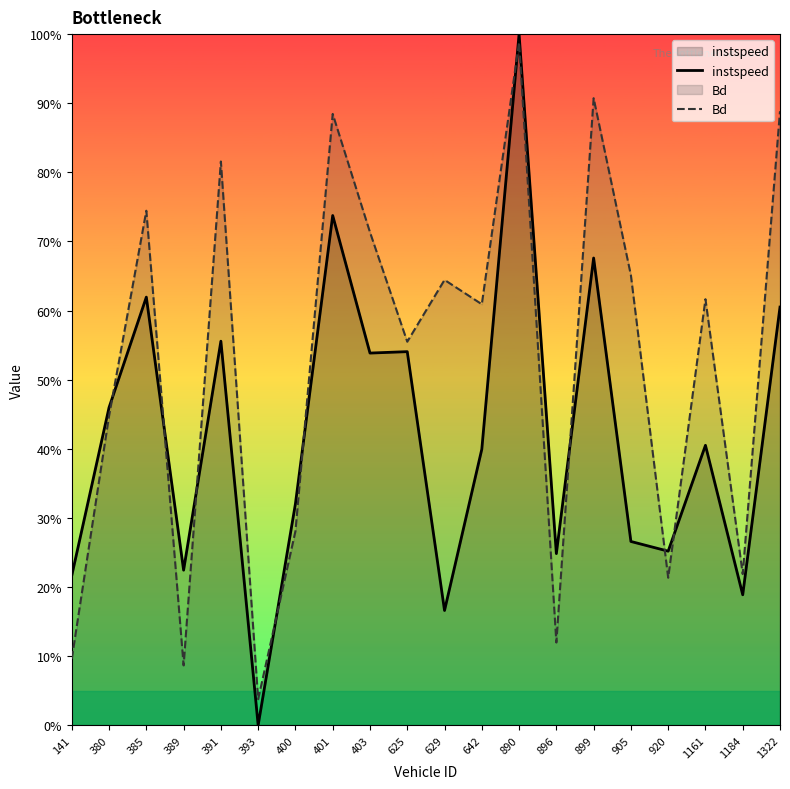

At which label does instspeed reach its peak?

890